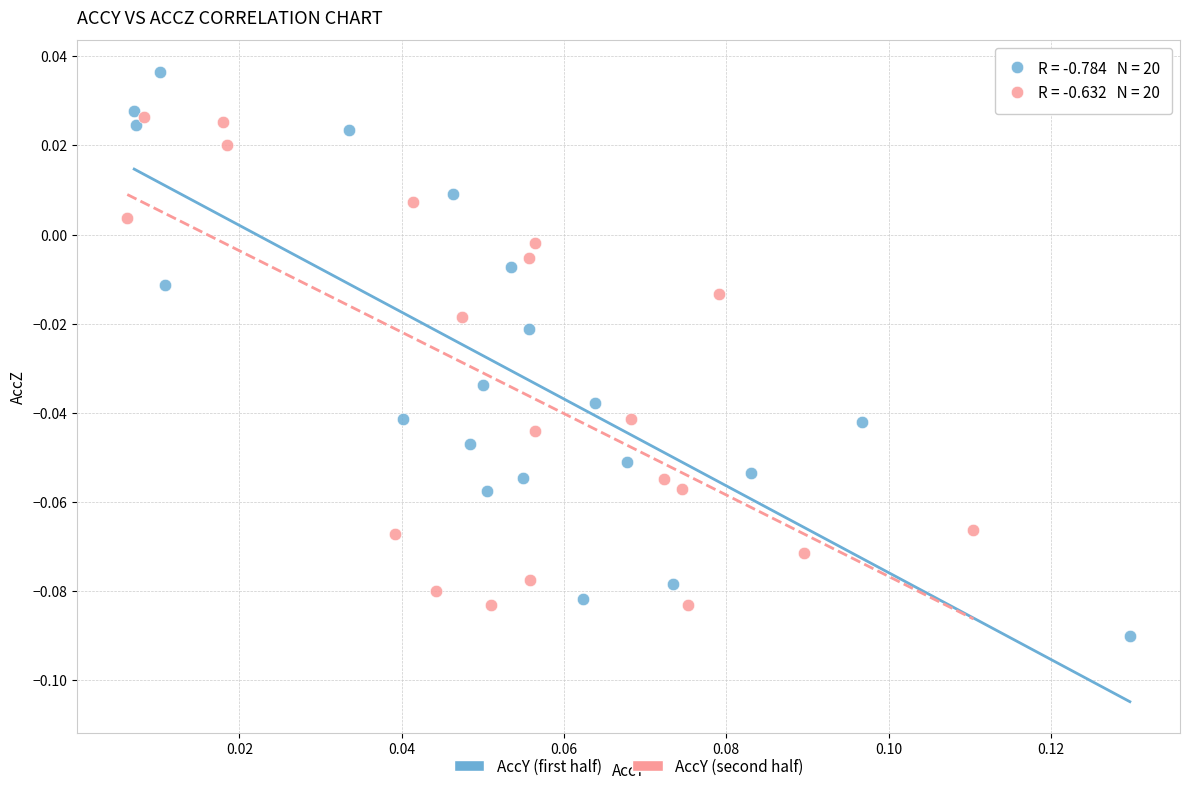

Which series reaches the minimum Y coordinate?

AccY (first half)